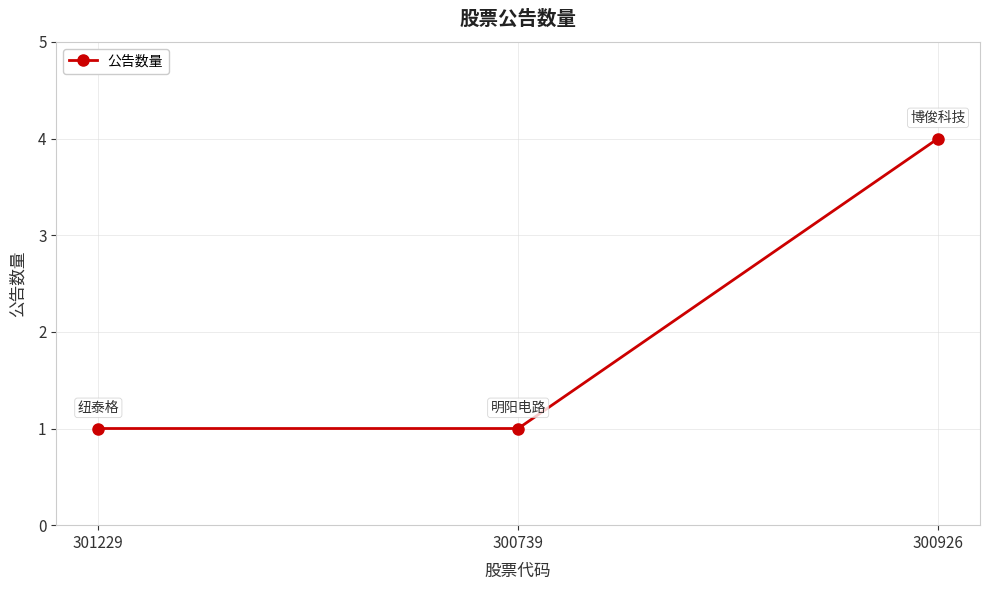

Reading right to left, extract all data points from this chart.

300926=4	300739=1	301229=1